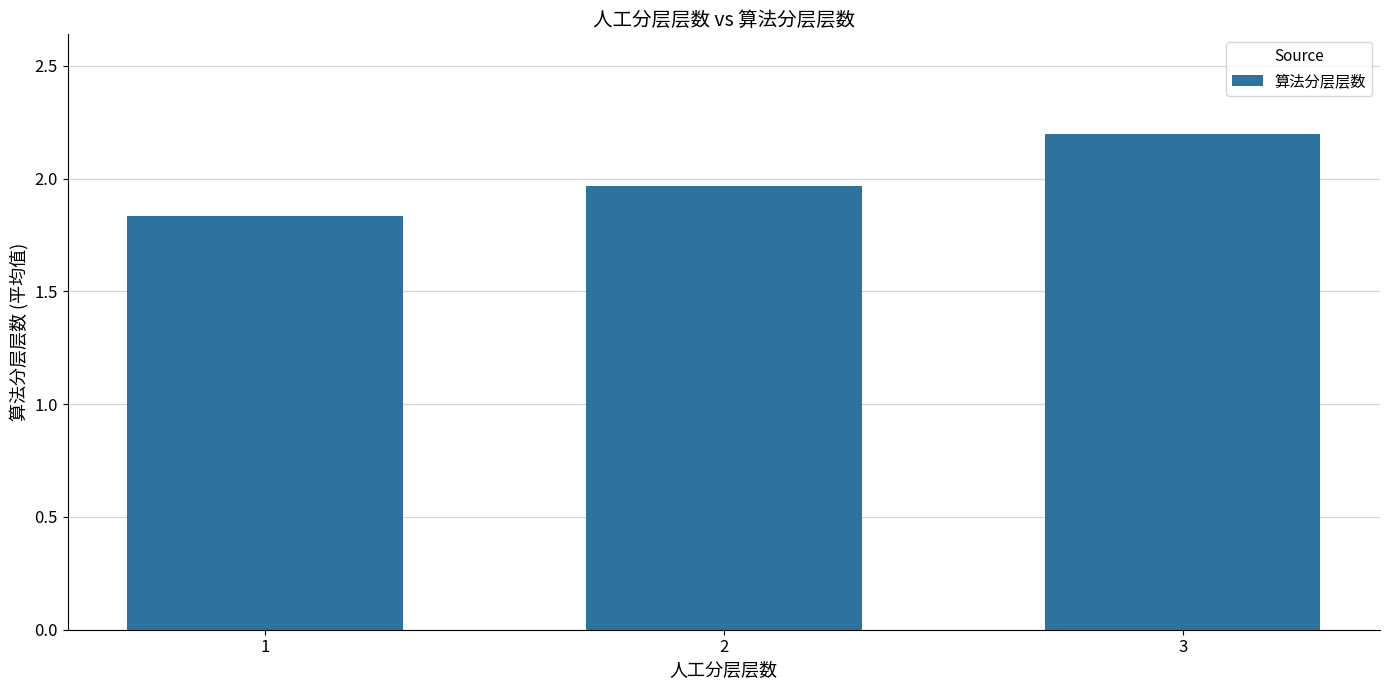

Which category has the highest value across all series?

3